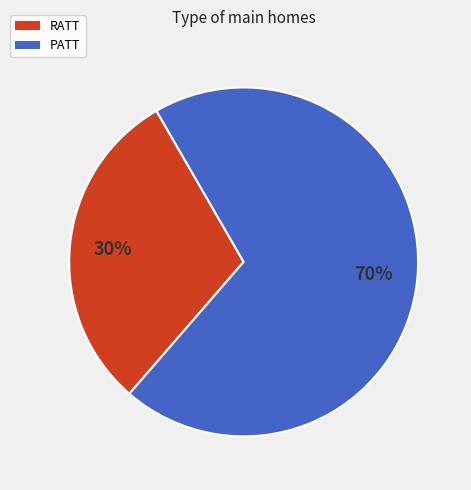

Is PATT the majority of the pie?

Yes